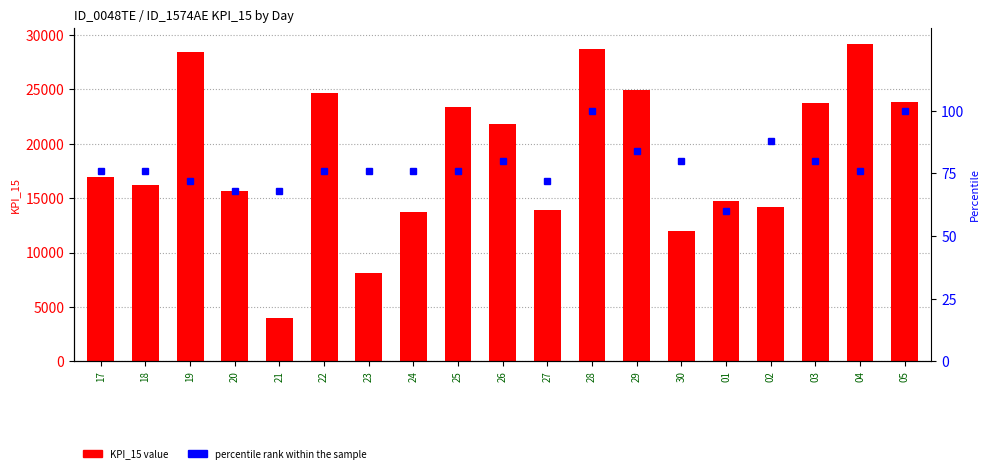

True or false: percentile rank within the sample has a value of 80.0 at 03.

True